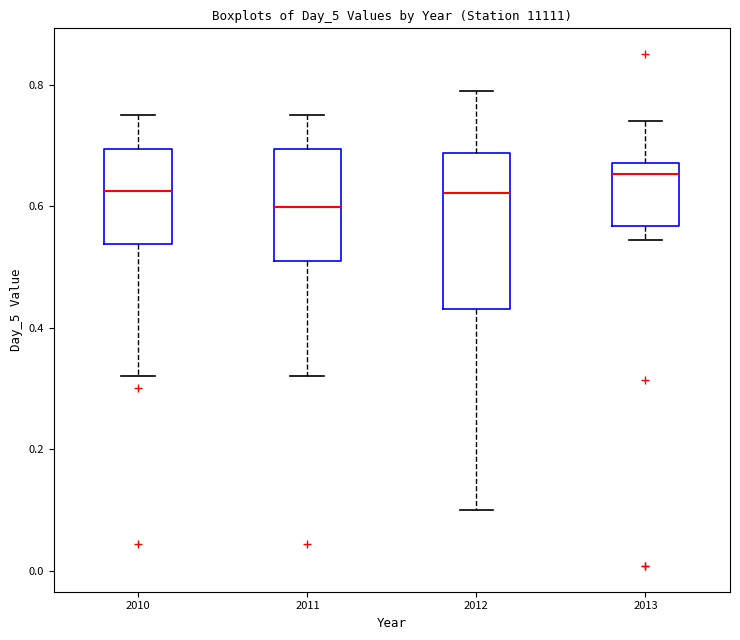

Which box has the lowest median line?

2011